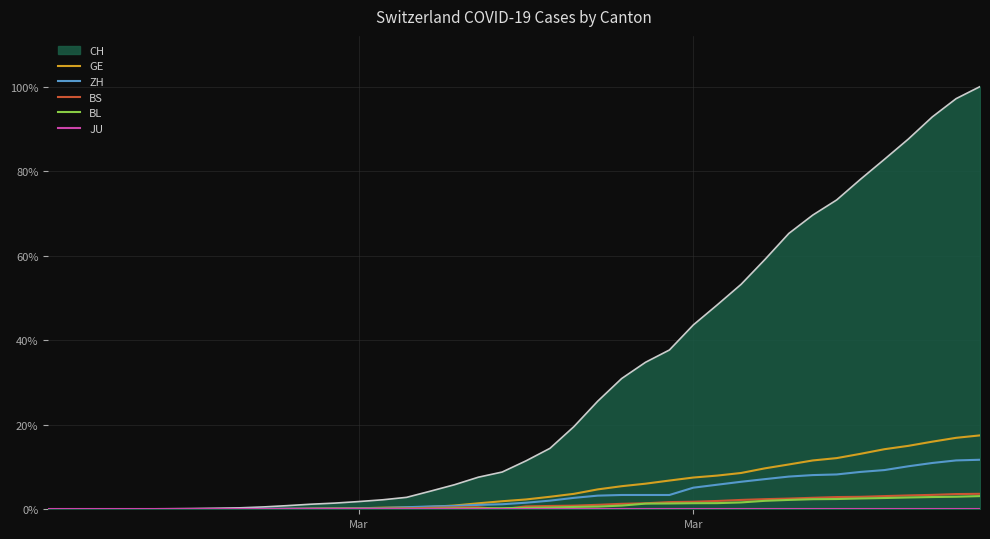

At how many categories does at least one series exceed 0?

39